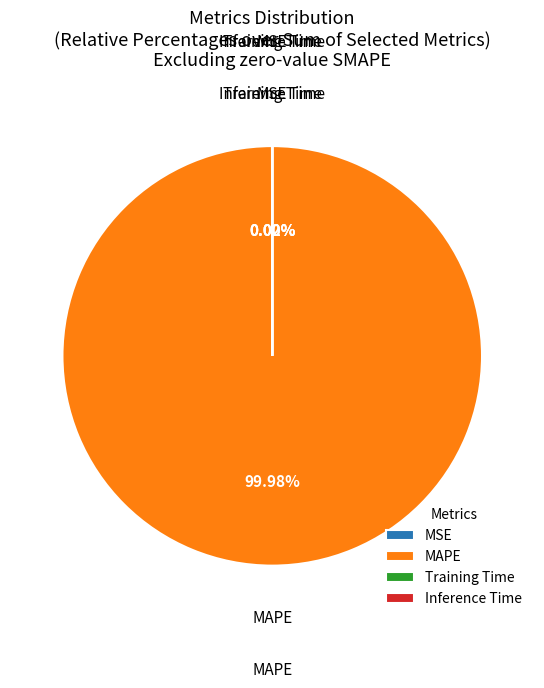

What is the largest slice in the pie chart?

MAPE